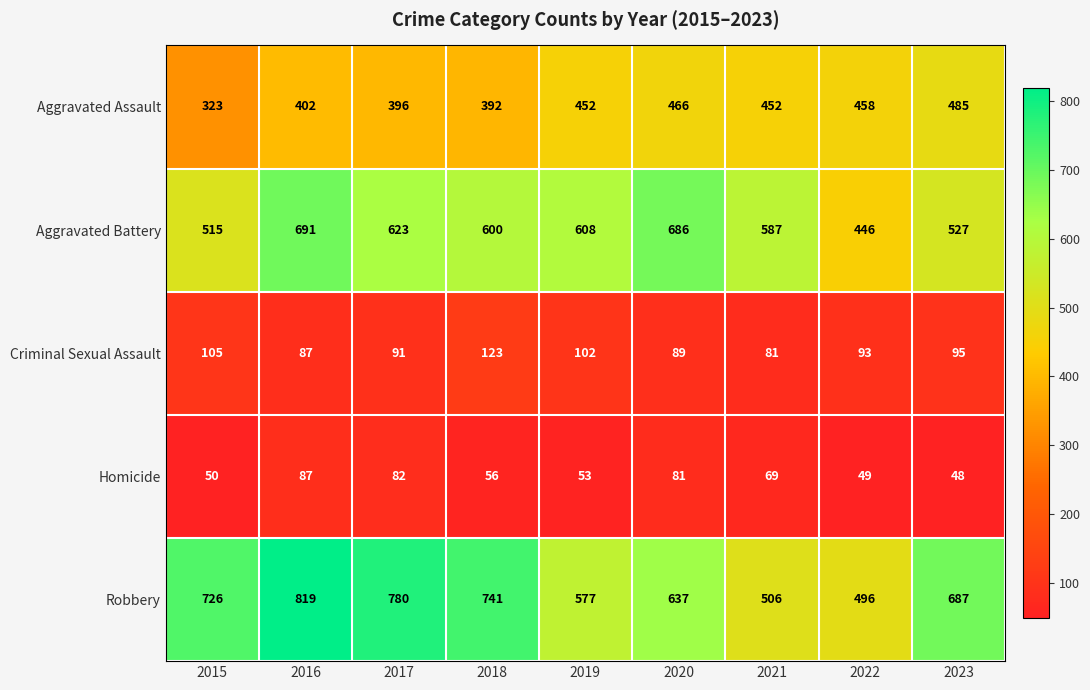

True or false: Robbery has a value of 637 at 2020.

True